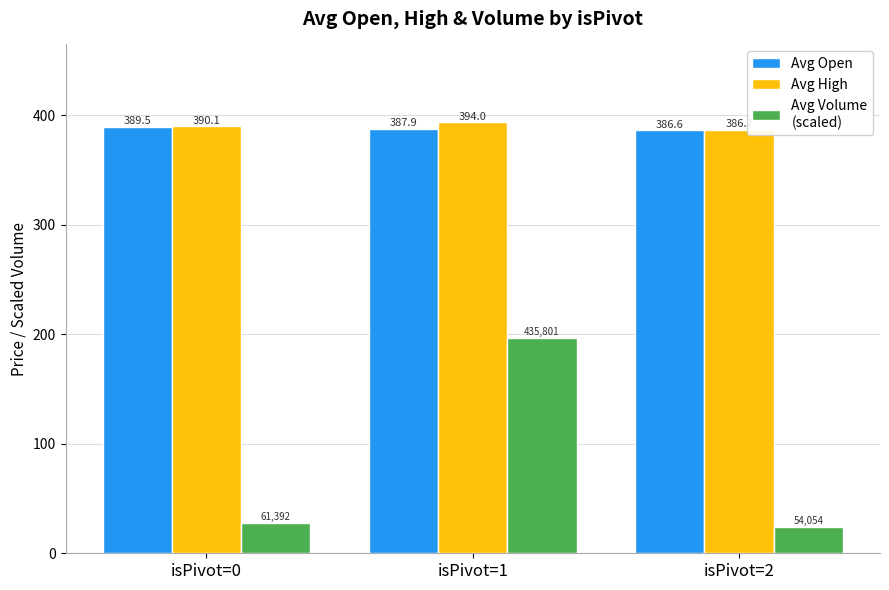

What is the minimum value shown in the chart?

24.4